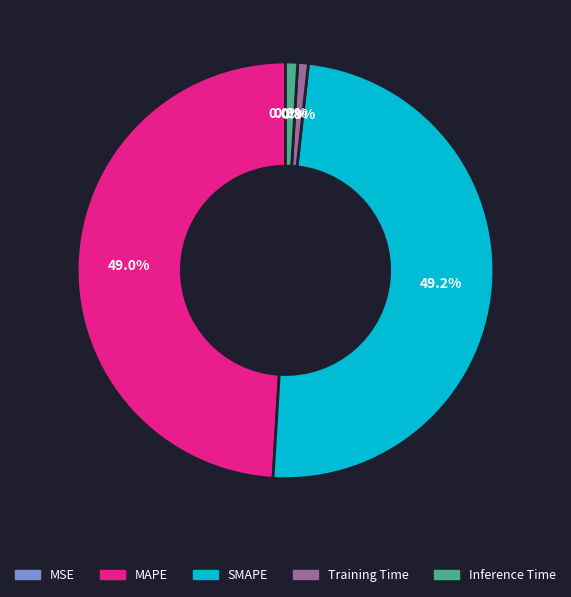

Is it true that Training Time is 1% of the pie?

True